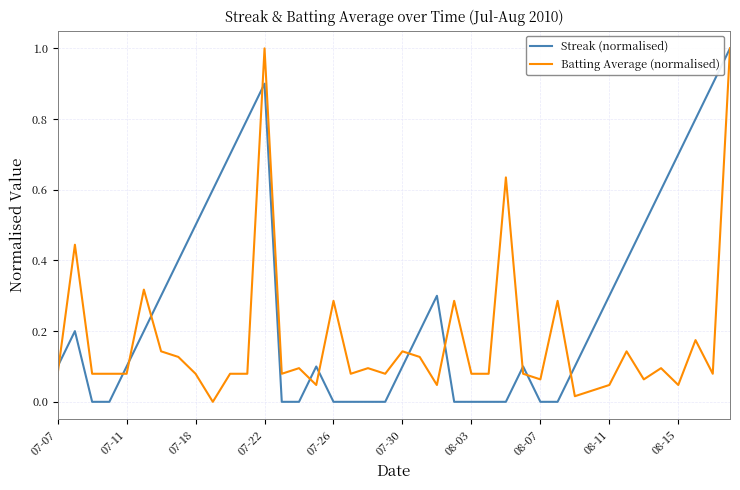

What is the maximum value for Streak (normalised)?

1.0